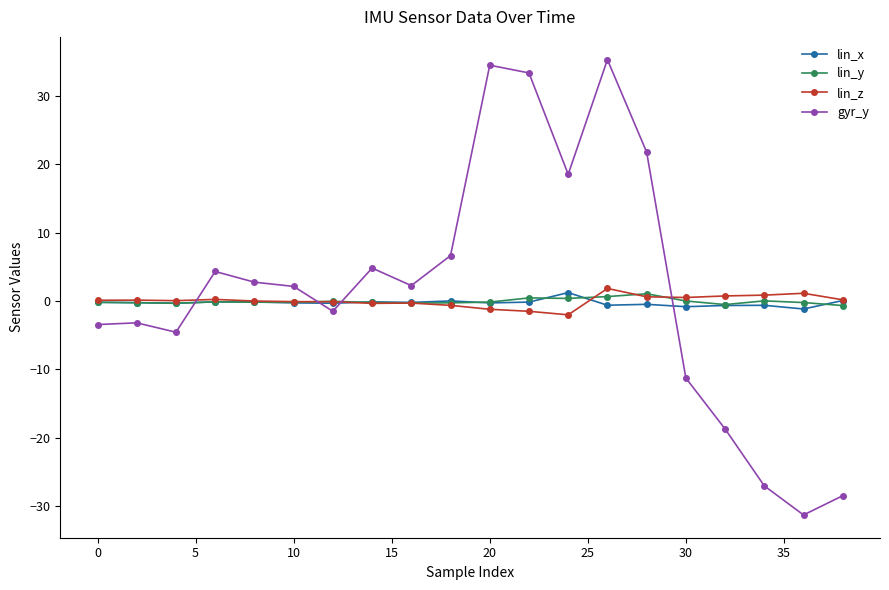

Which series ends up on top after the final intersection of lin_x and gyr_y?

lin_x